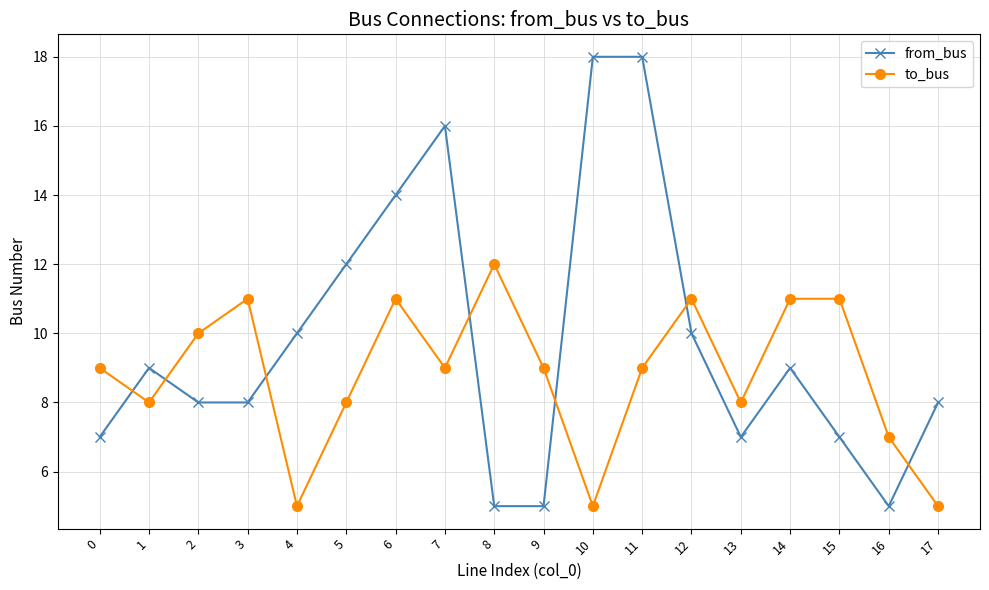

What is the difference between the to_bus values at 7 and 5?

1